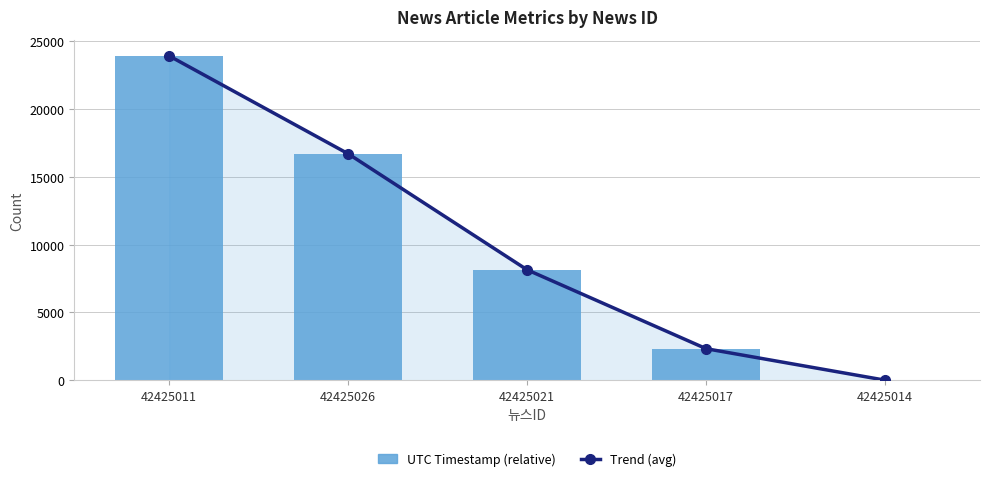

What is the label of the 3rd bar from the left?

42425021